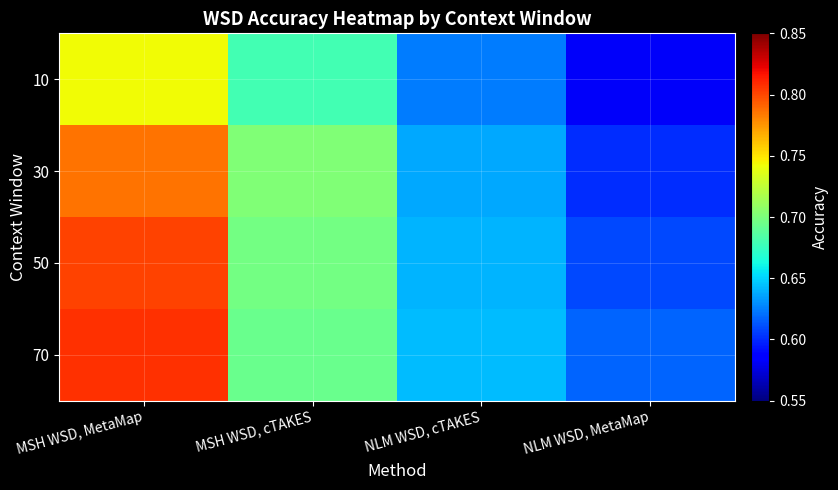

Which series has the largest total across all categories?

70